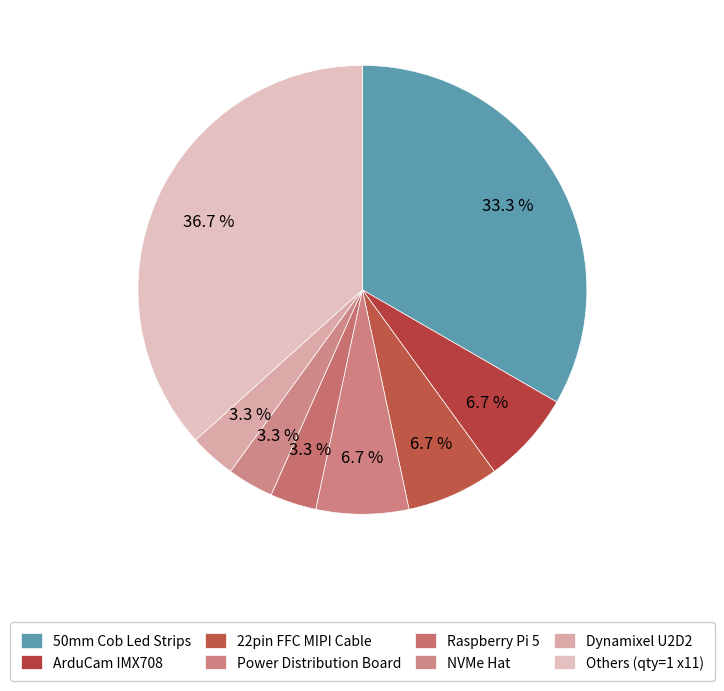

Is there any slice that represents more than half of the pie?

No